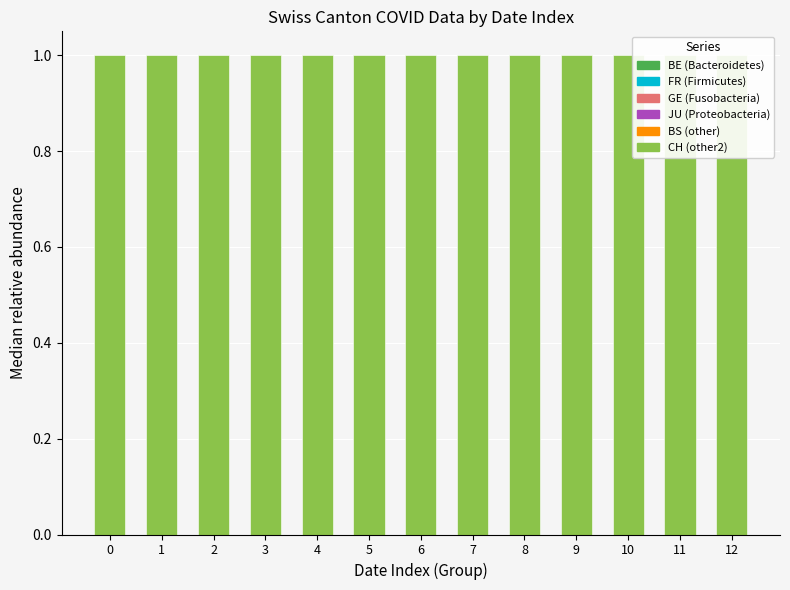

Which series has the largest total across all categories?

CH (other2)